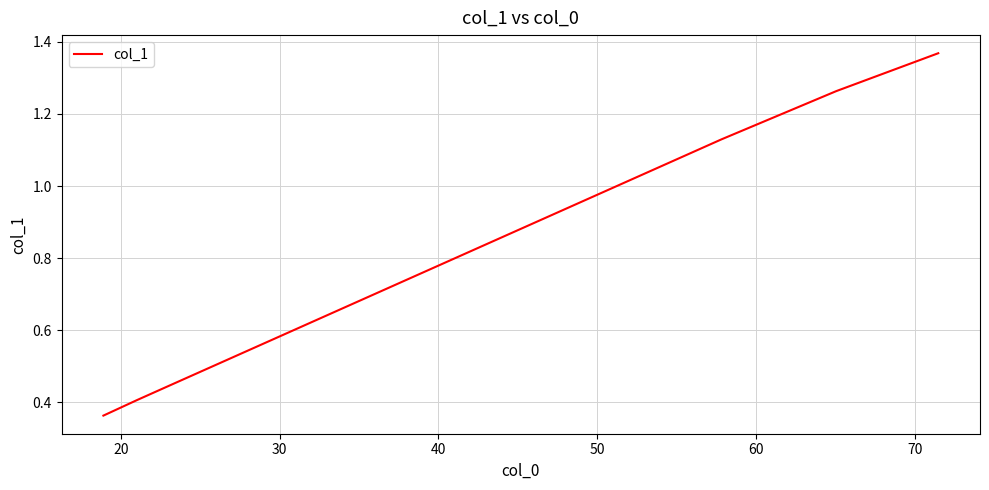

What is the value of the 4th point from the left?

0.4